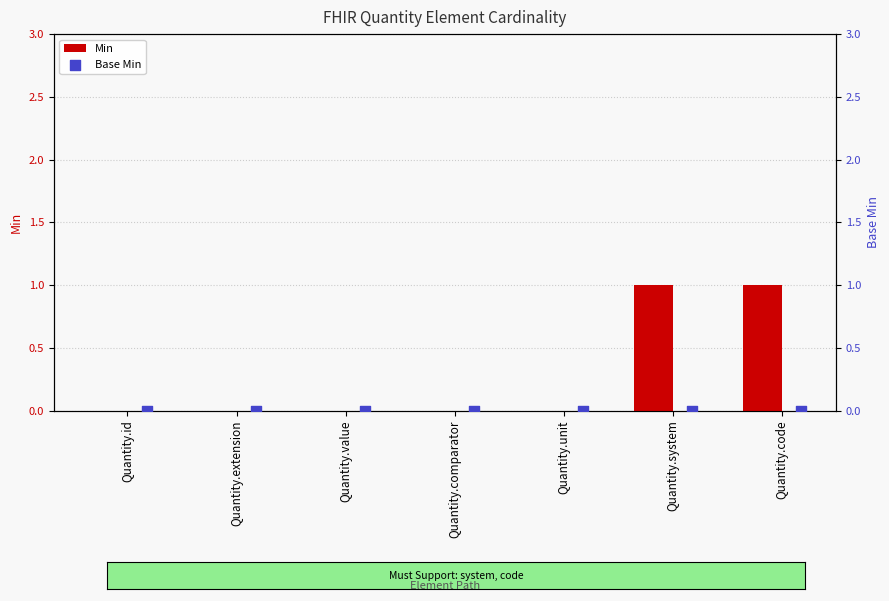

Which series has the widest spread of Y values?

Min